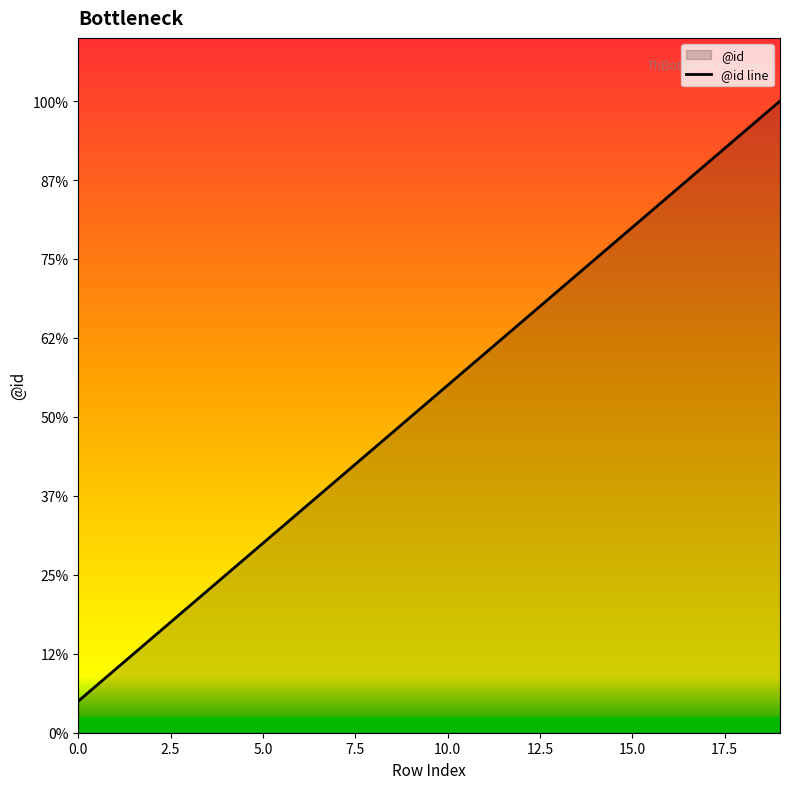

List the labels in order of value, largest first.

19, 18, 17, 16, 15, 14, 13, 12, 11, 10, 9, 8, 7, 6, 5, 4, 3, 2, 1, 0